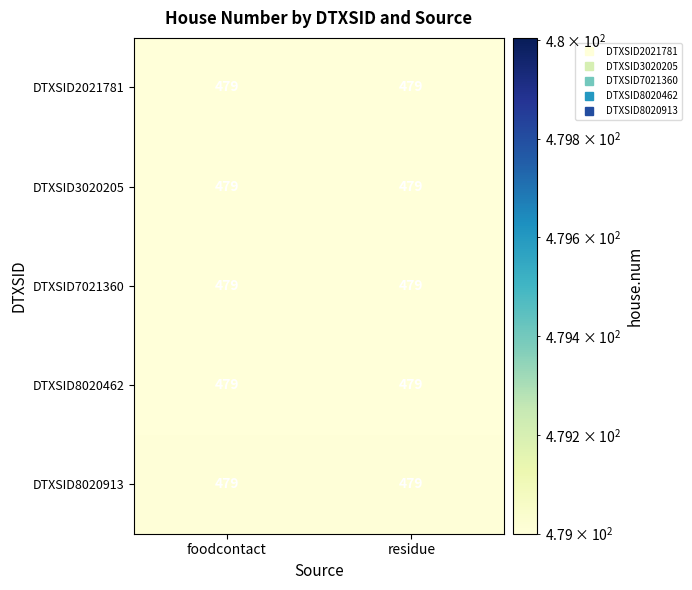

Rank the categories by DTXSID8020462 value from highest to lowest.

residue, foodcontact